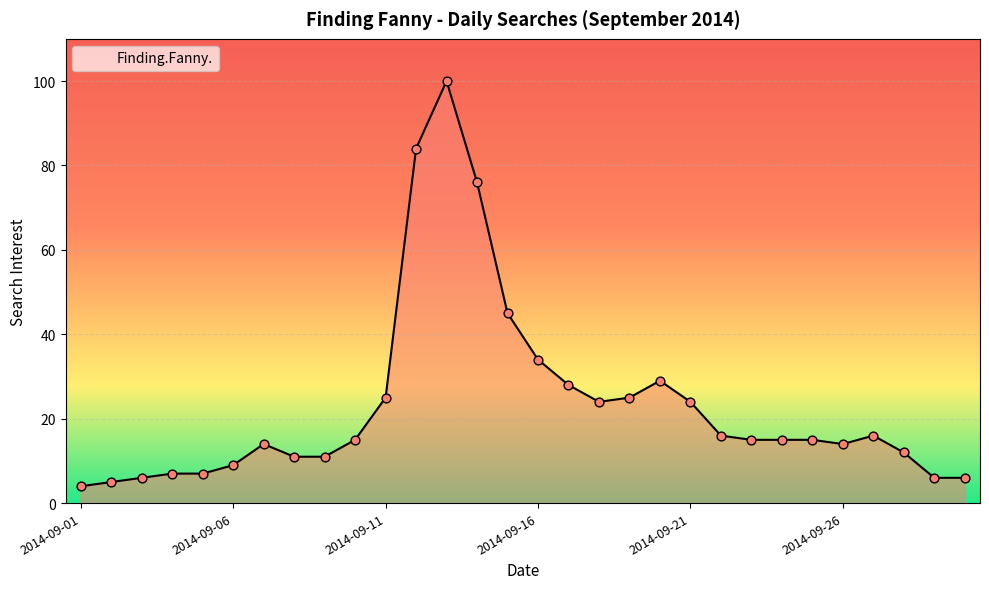

What is the greatest value displayed?

100